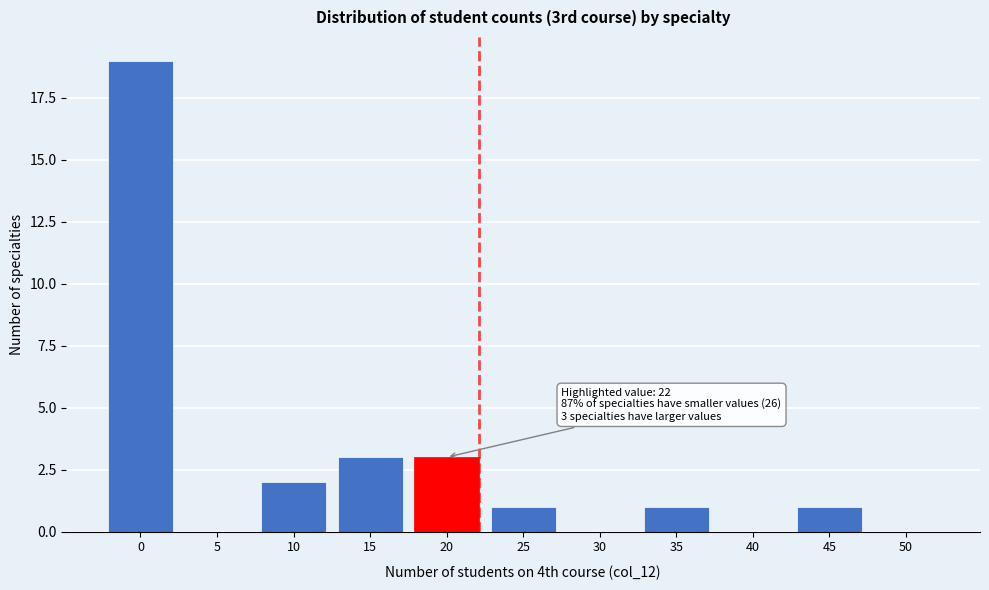

Reading right to left, transcribe all the data shown in this chart.

50=0	45=1	40=0	35=1	30=0	25=1	20=3	15=3	10=2	5=0	0=19